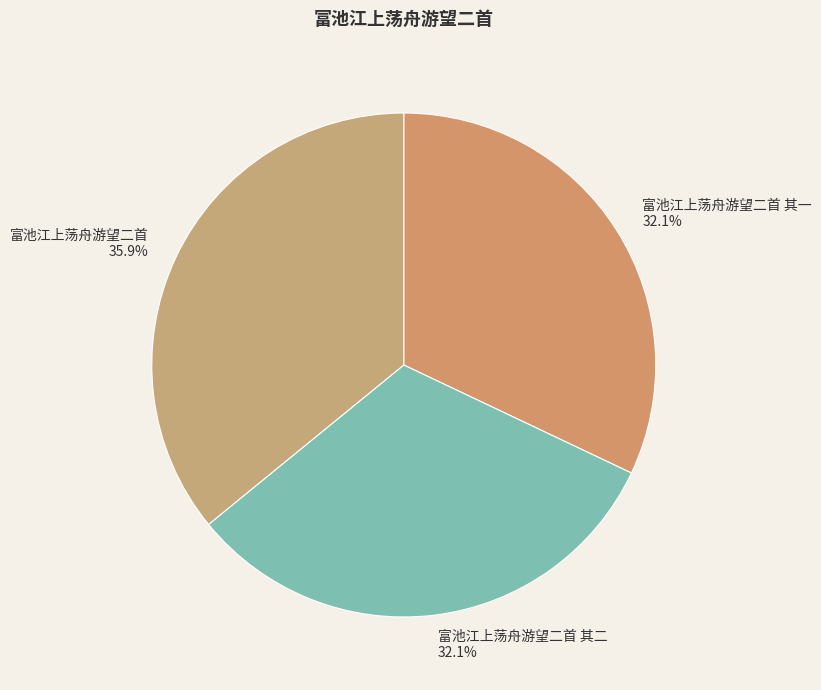

How many slices are in this pie chart?

3